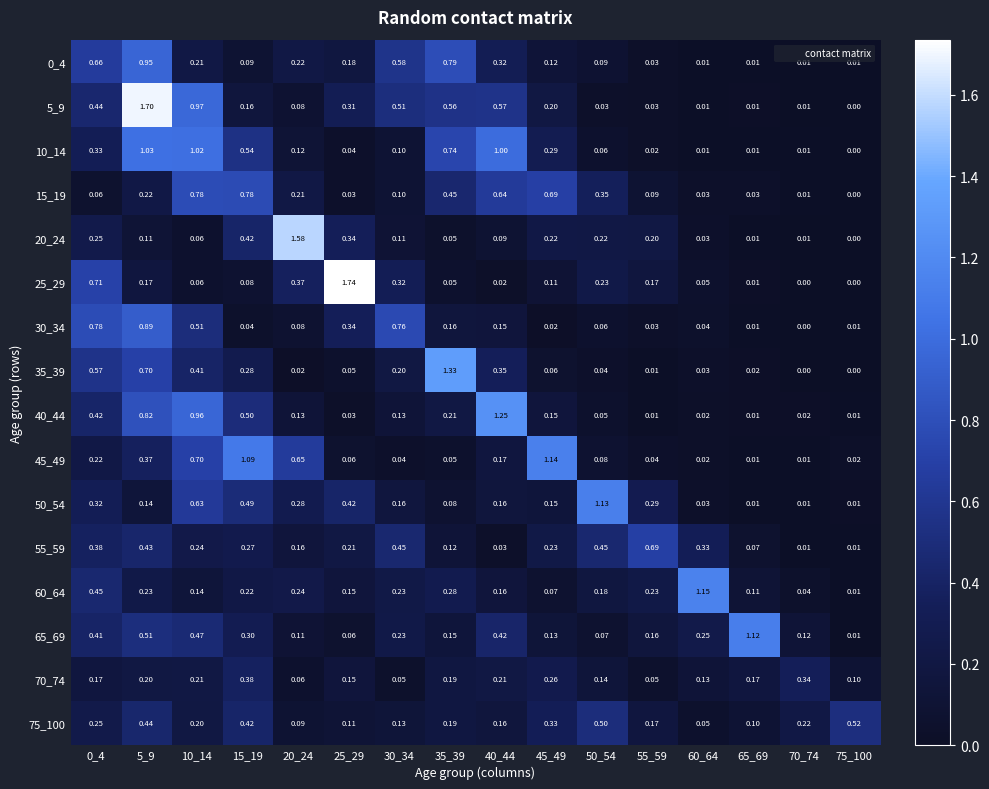

Is the value of 0_4 at 10_14 greater than the value of 5_9 at 40_44?

No